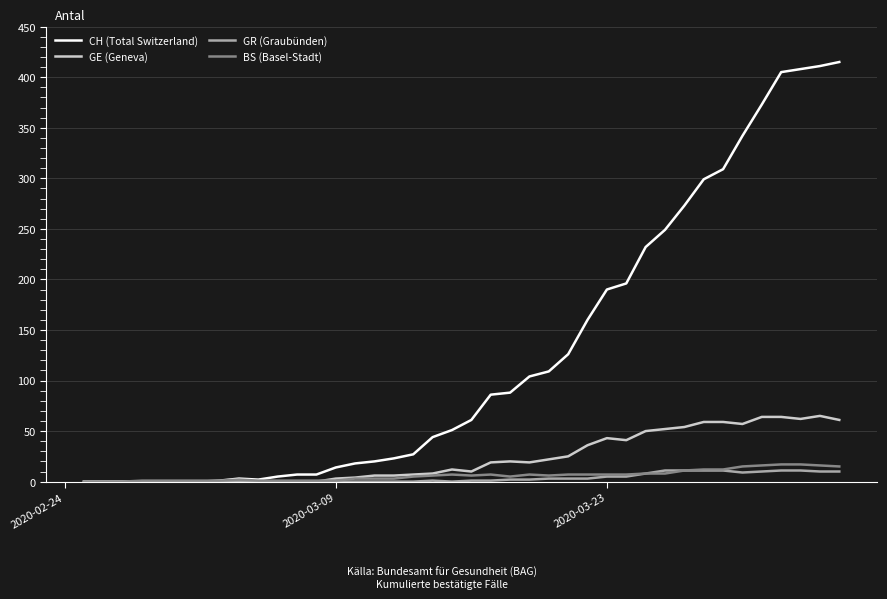

Which series has the largest total across all categories?

CH (Total Switzerland)